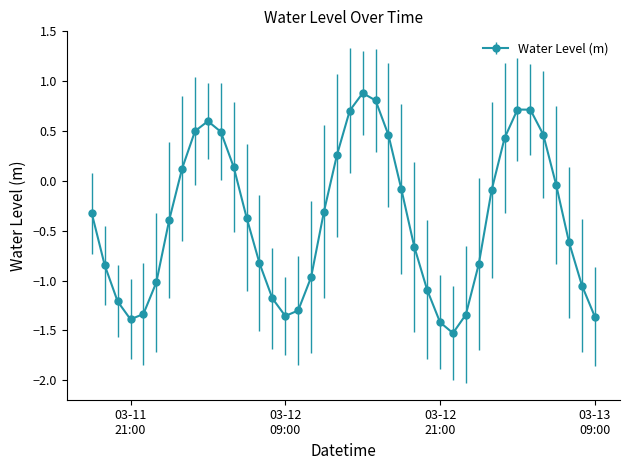

How many lines are shown in the chart?

1